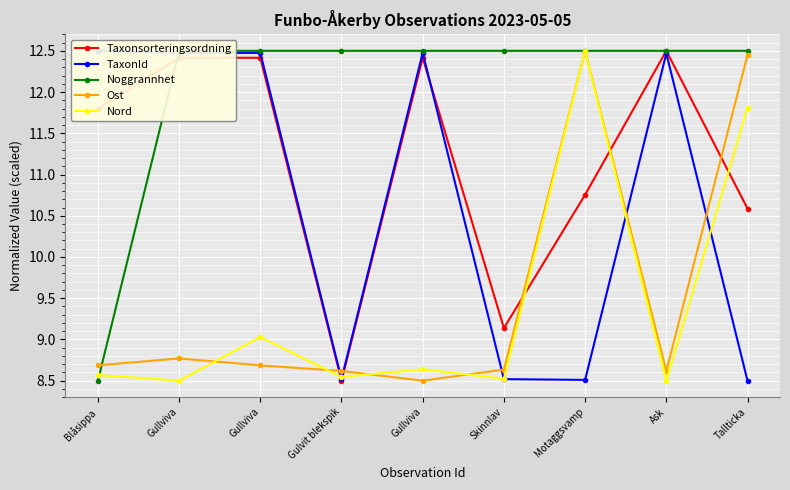

At which label is Ost closest to 10?

Gullviva